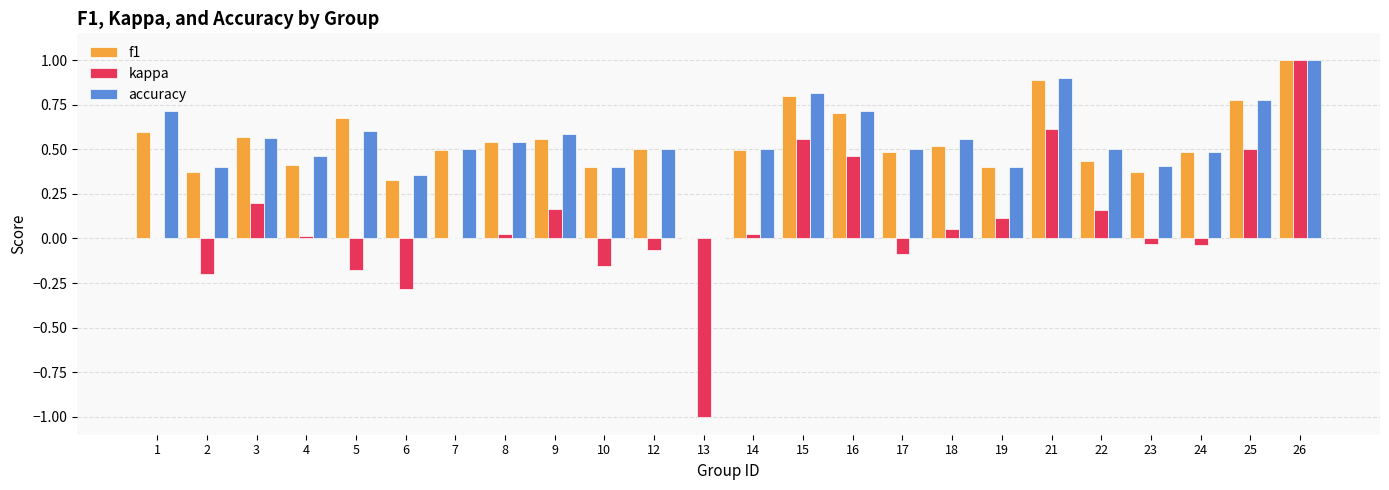

Which series changed the most between 3 and 13?

kappa